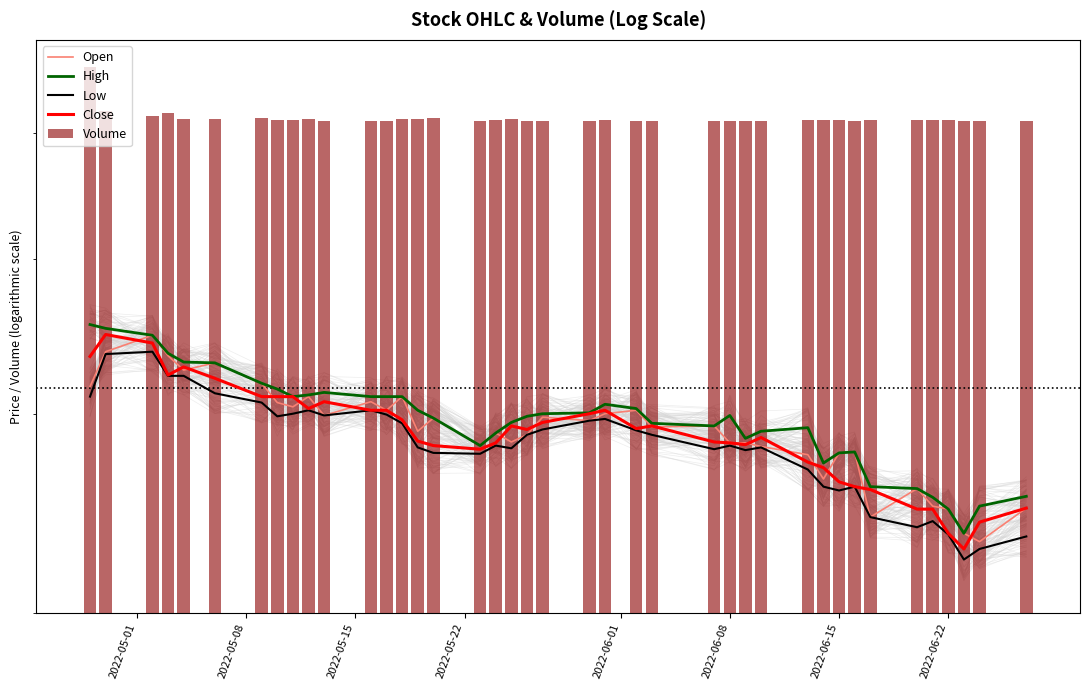

What value does the Open series have at 37?

33650.0